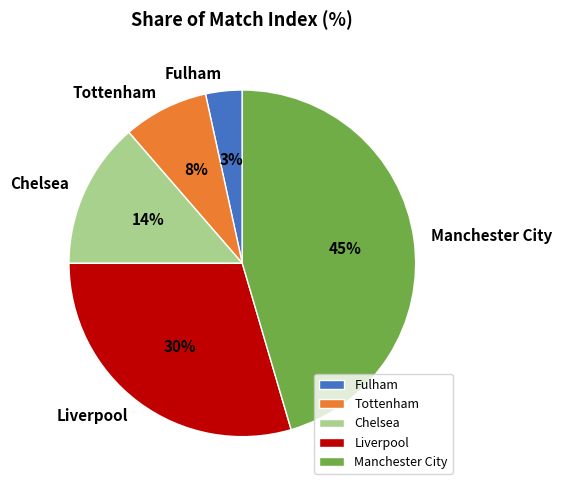

Is it true that Chelsea is 7% of the pie?

False